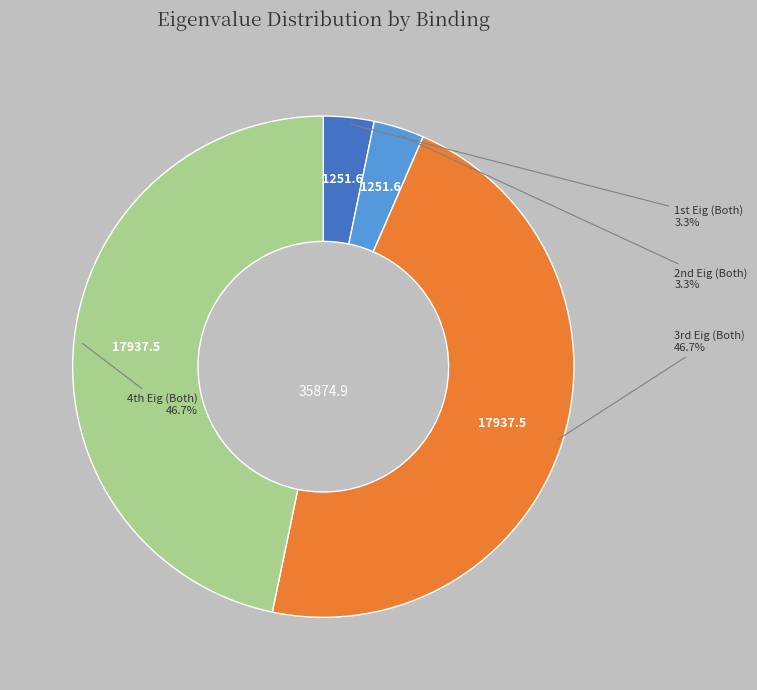

Does any single category account for the majority?

No